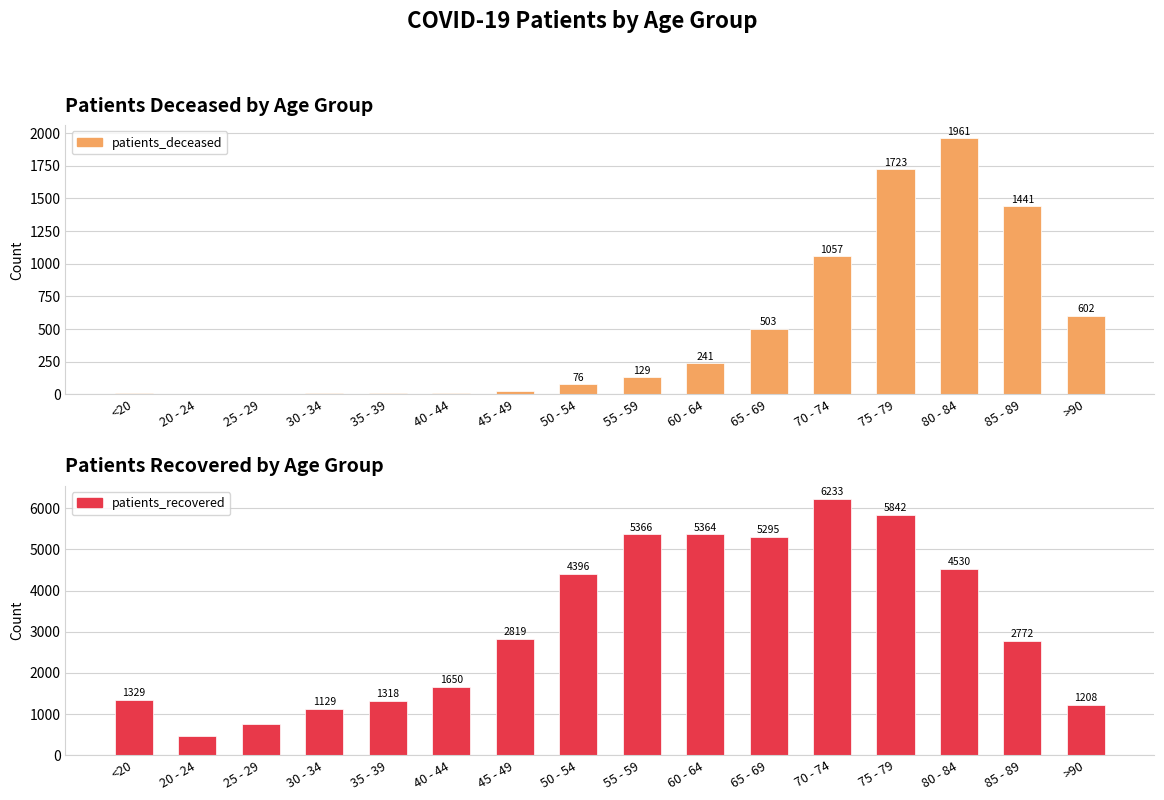

Is the value of patients_recovered at 35 - 39 greater than the value of patients_deceased at 70 - 74?

Yes